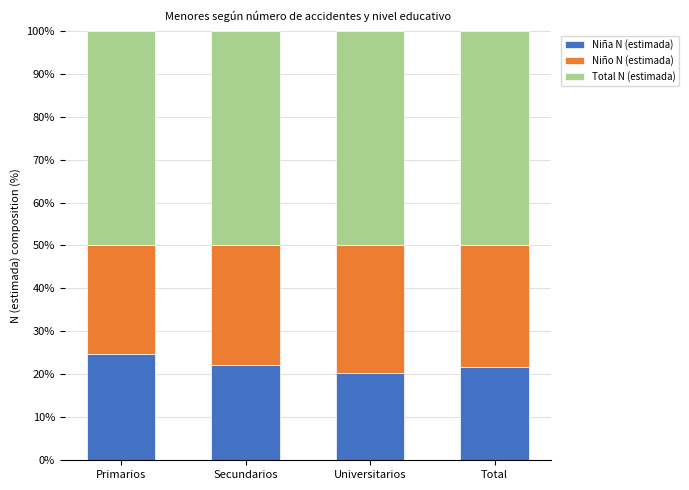

What is the total value across all series at Secundarios?

100.0